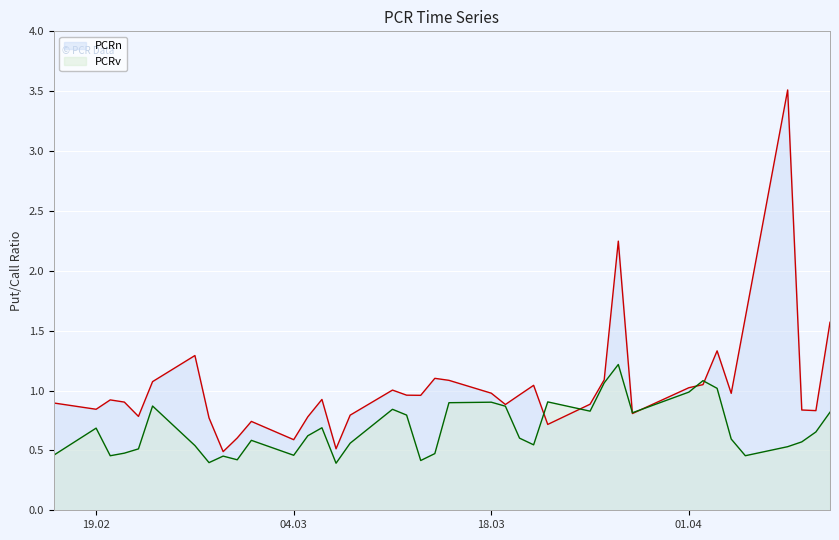

Is it true that PCRv equals 0.7 at 19.02?

True